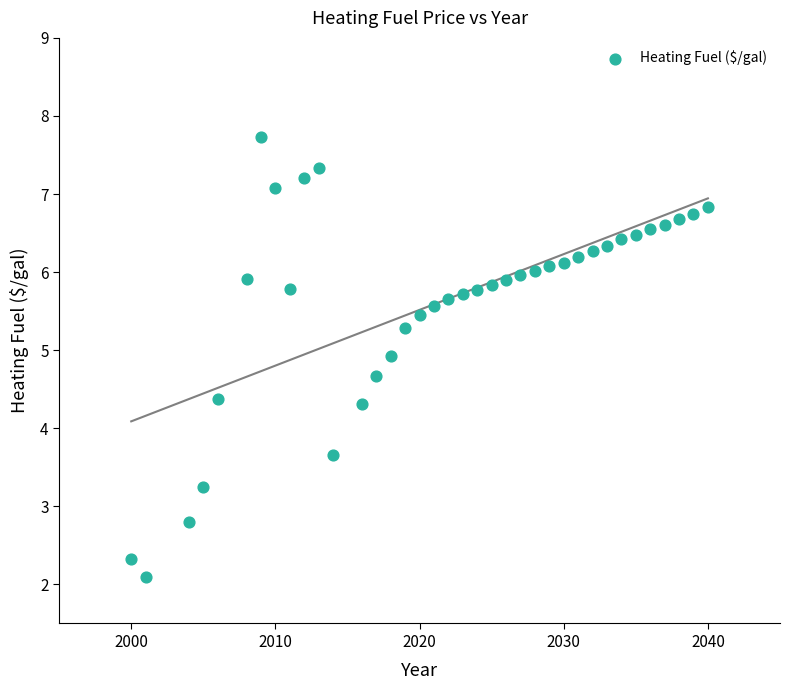

What is the range of Y values (max minus min)?

5.6